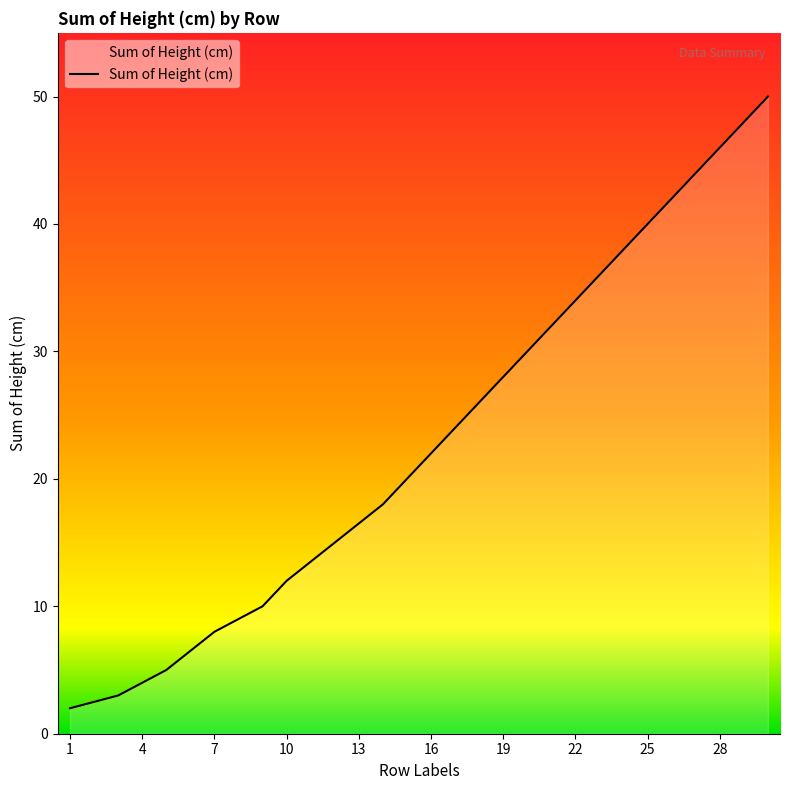

What is the smallest value displayed?

2.0